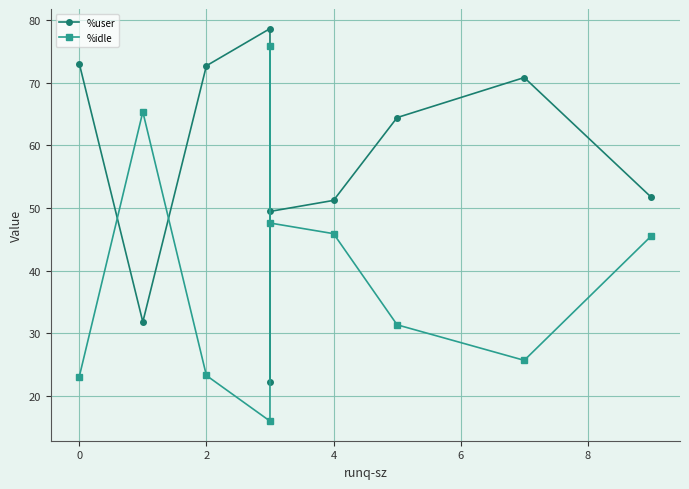

What are all the series names shown in the legend?

%user, %idle